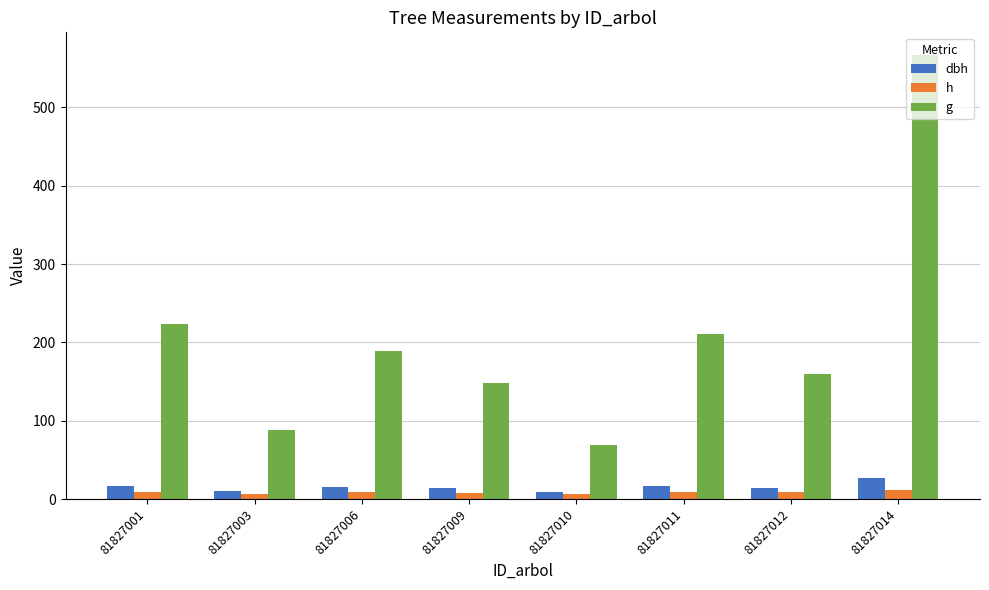

The value of dbh at 81827011 is 16.4. True or false?

True